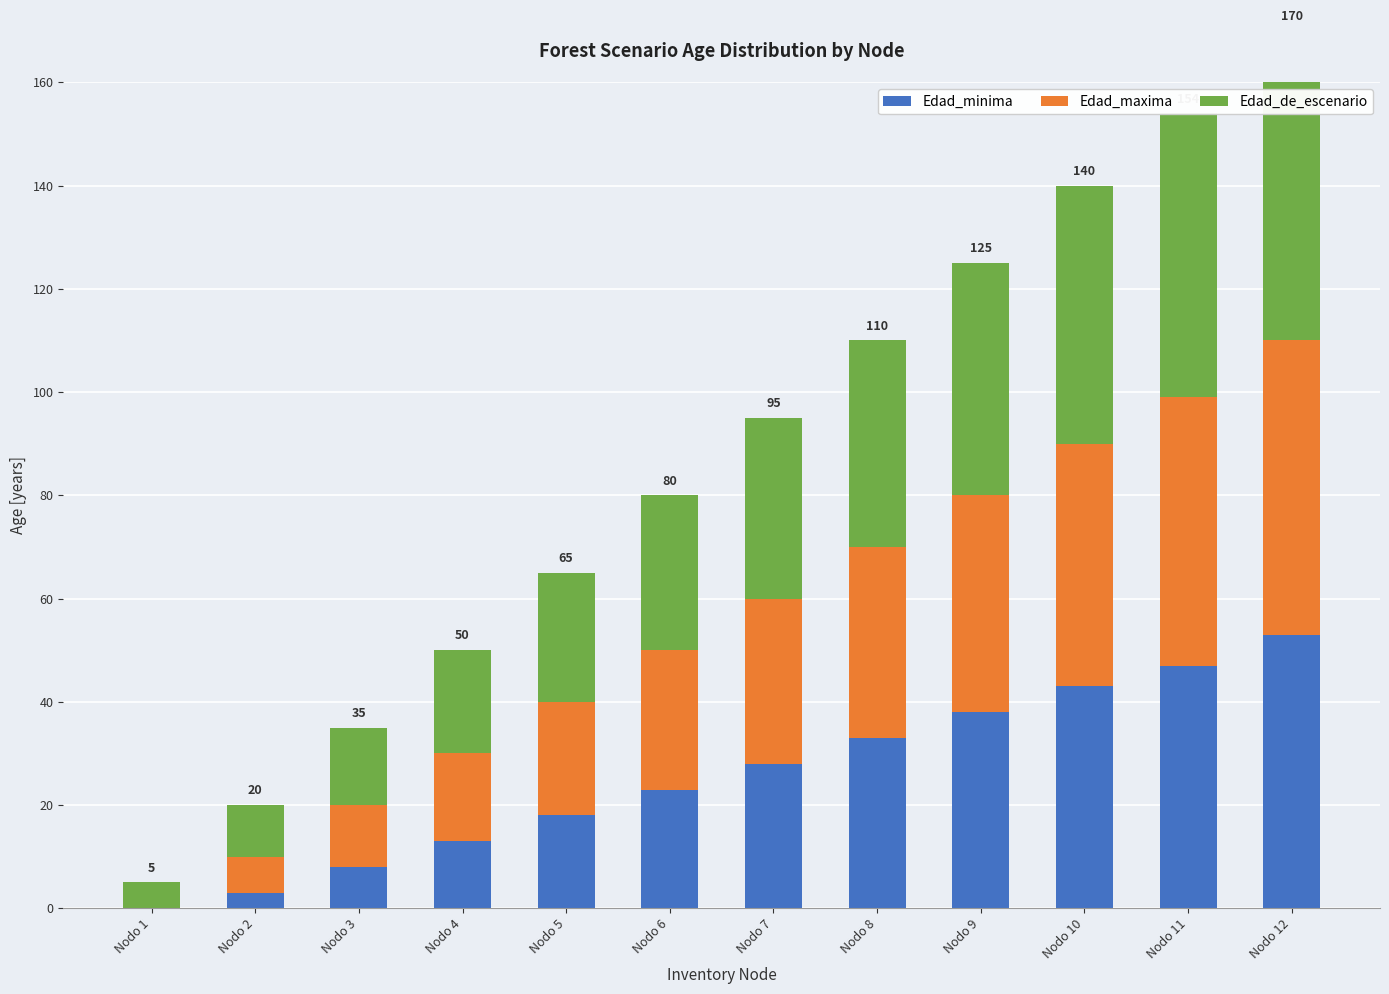

The value of Edad_minima at Nodo 4 is 5. True or false?

False